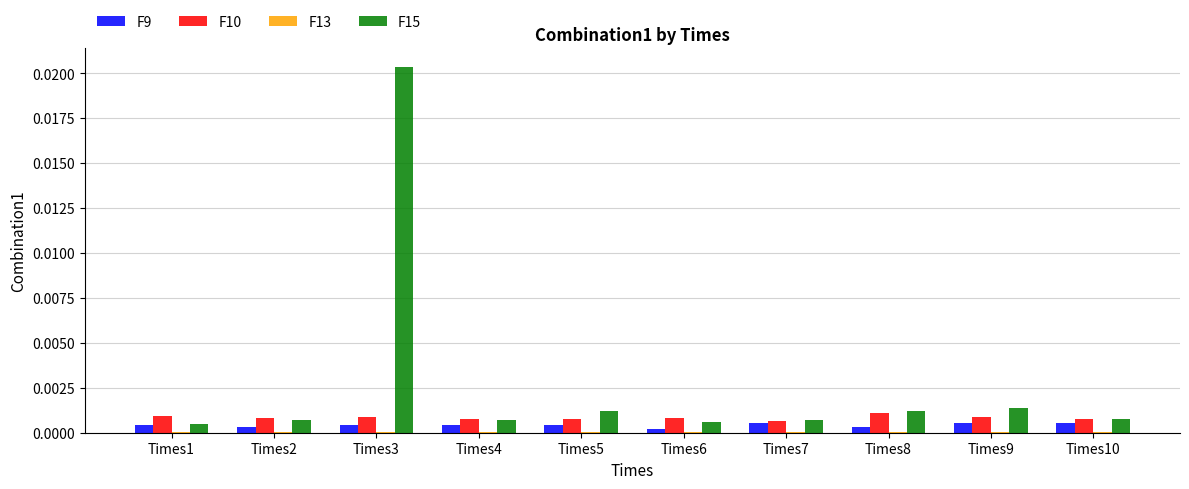

True or false: F10 has a value of 0.0 at Times9.

True